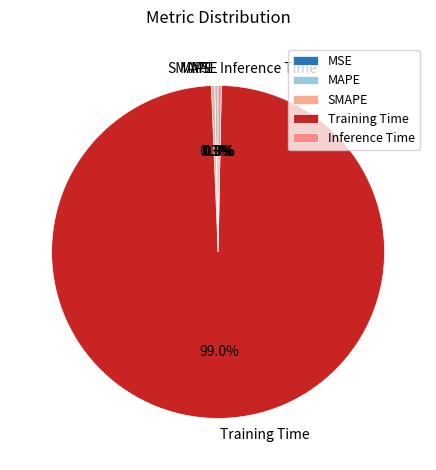

Which has a higher value, Training Time or SMAPE?

Training Time